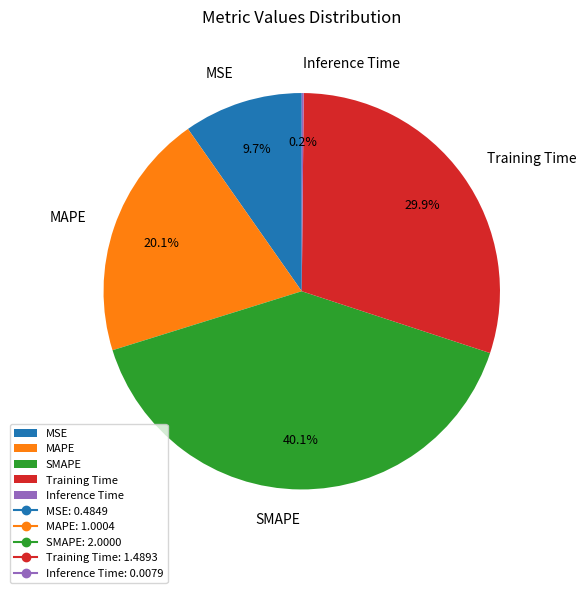

Which category has the biggest portion of the pie?

SMAPE